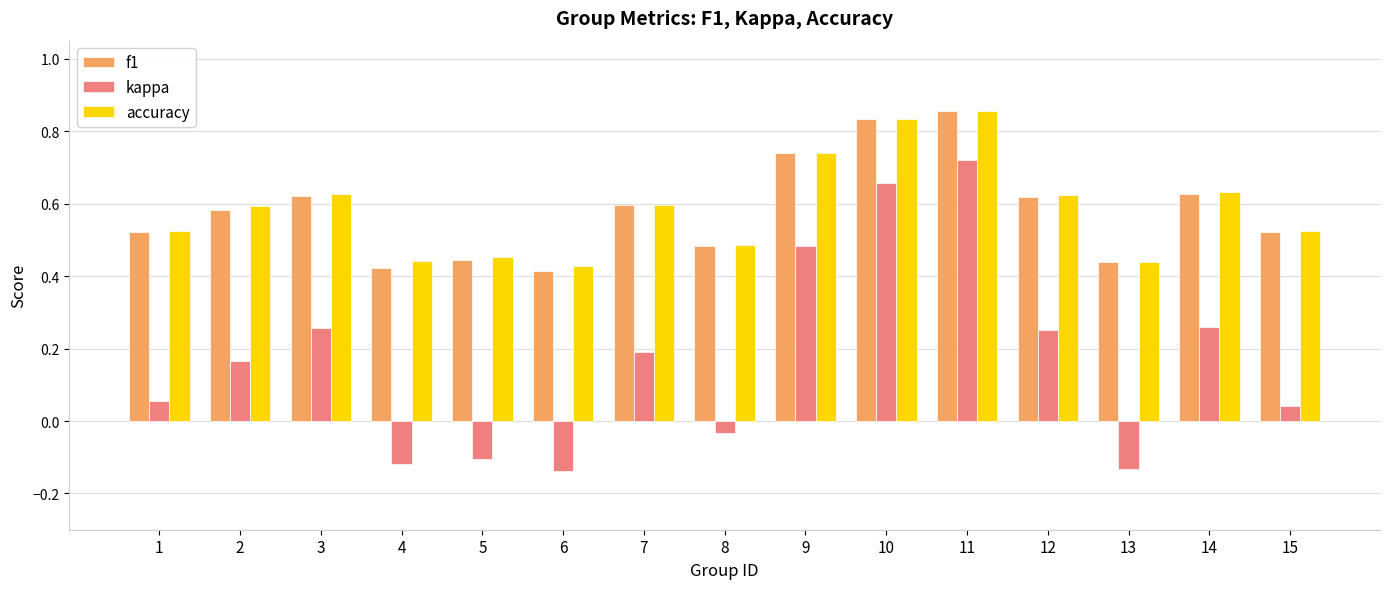

True or false: kappa has a value of 0.2 at 11.

False